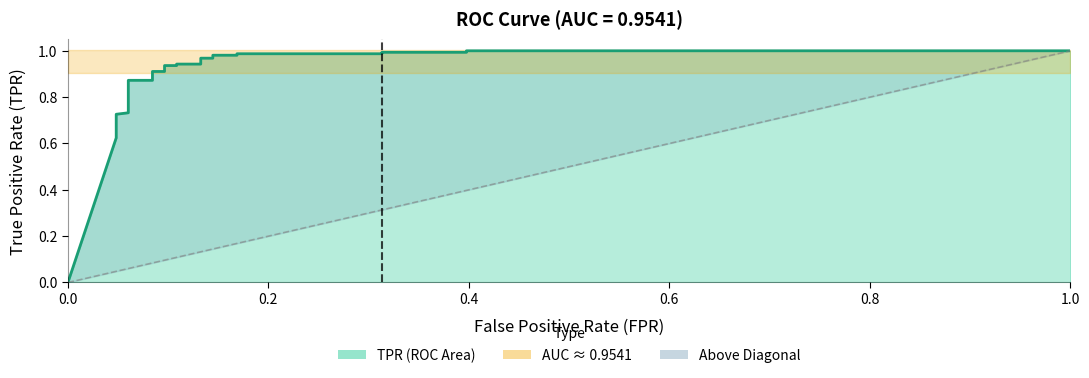

How many lines are shown in the chart?

1